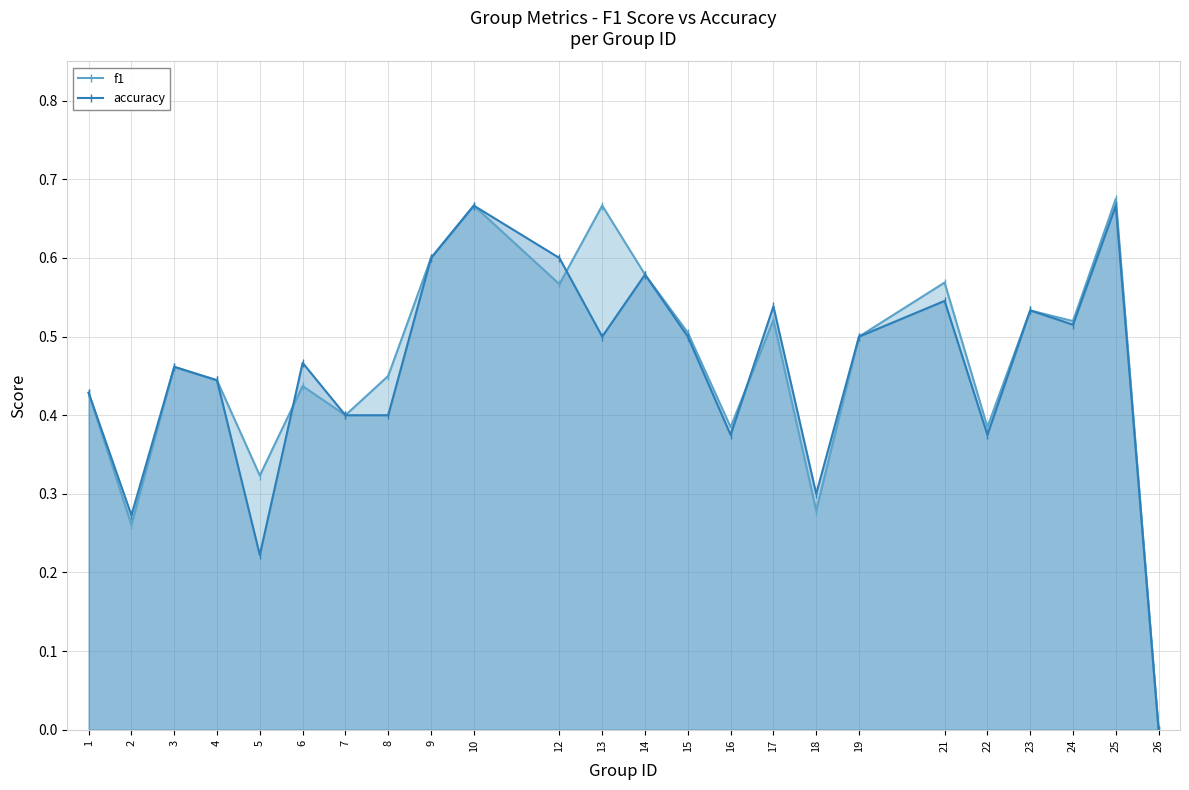

Between 2 and 4, which is larger?

4